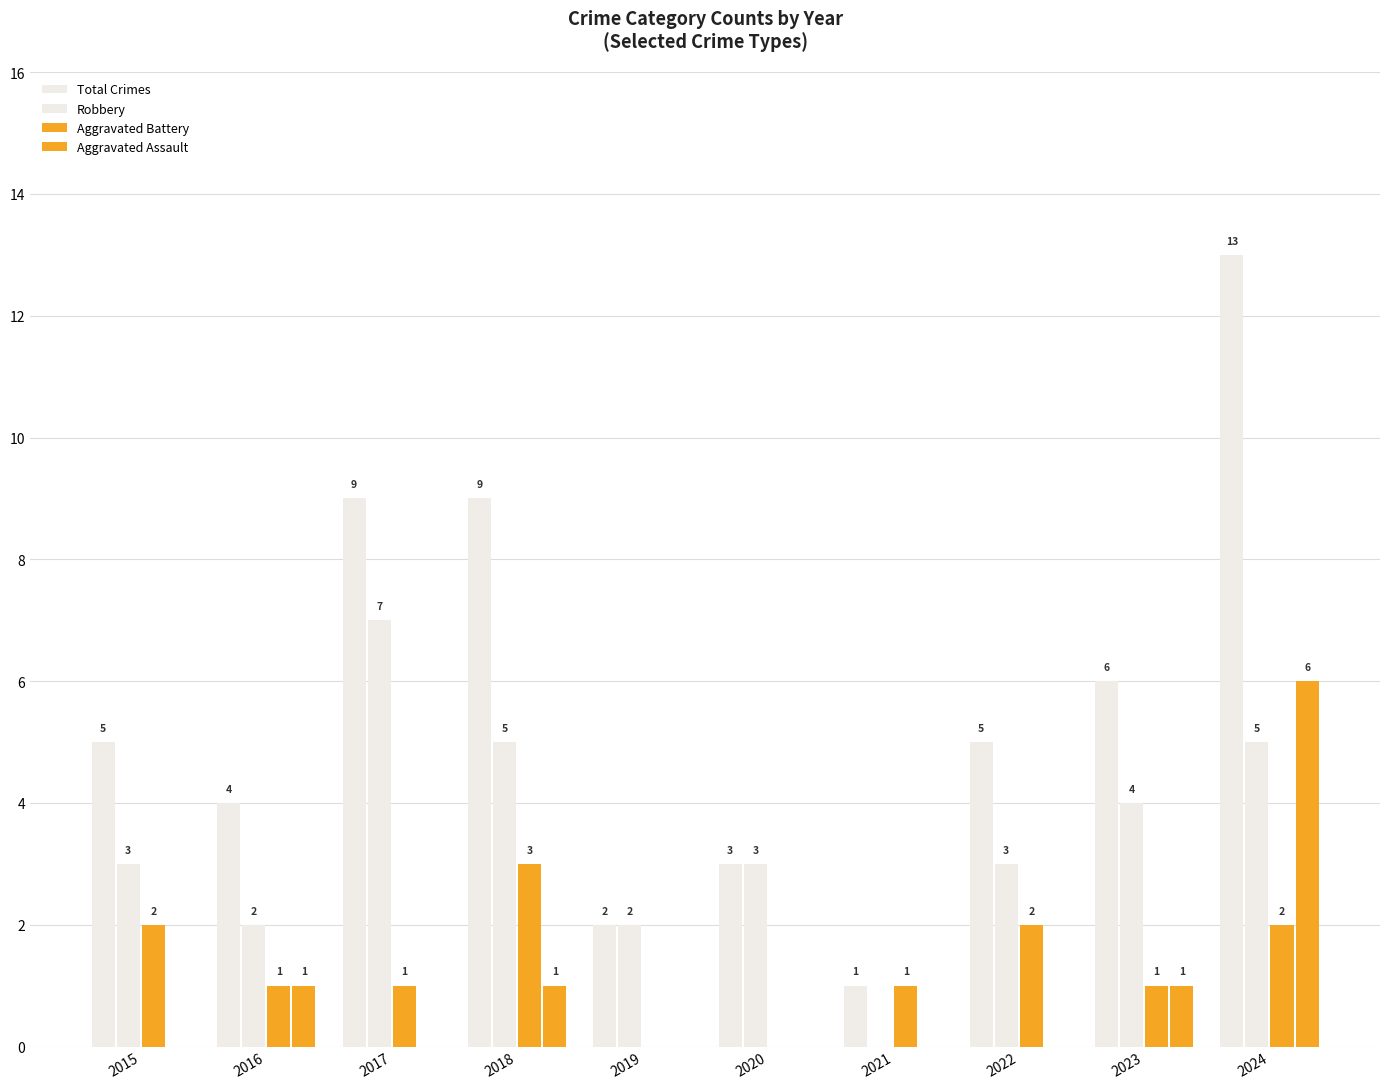

How many distinct data groups are displayed?

4